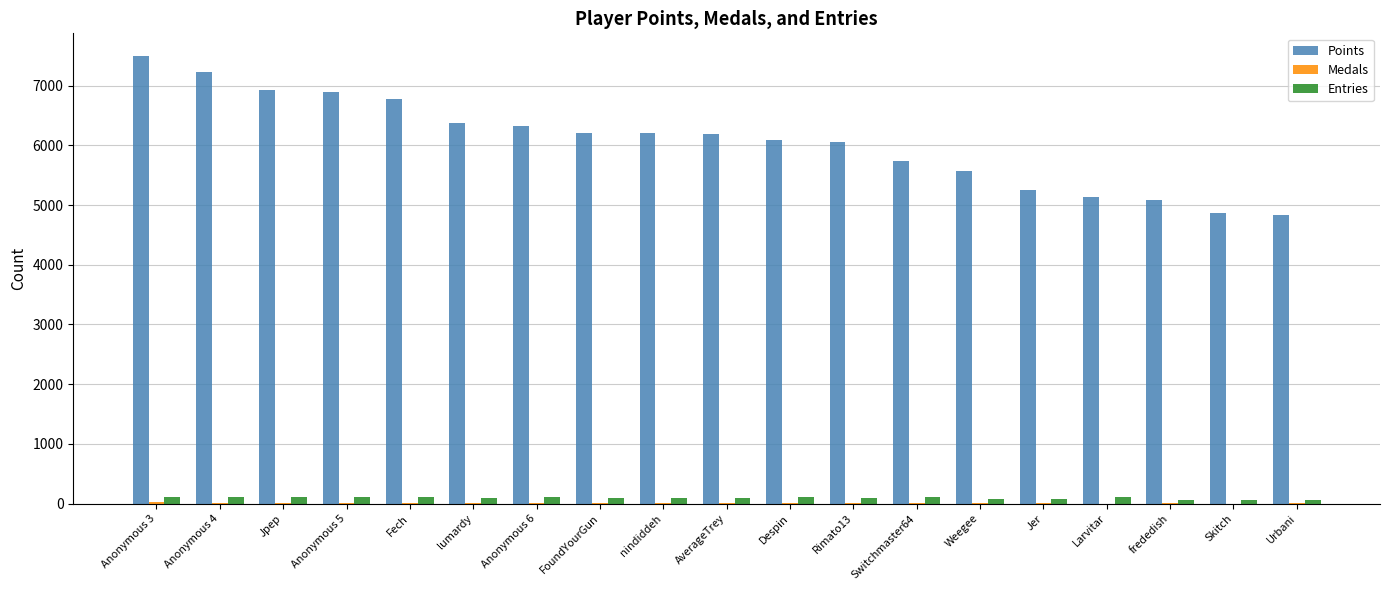

Between lumardy and Skitch, which series saw the biggest shift?

Points